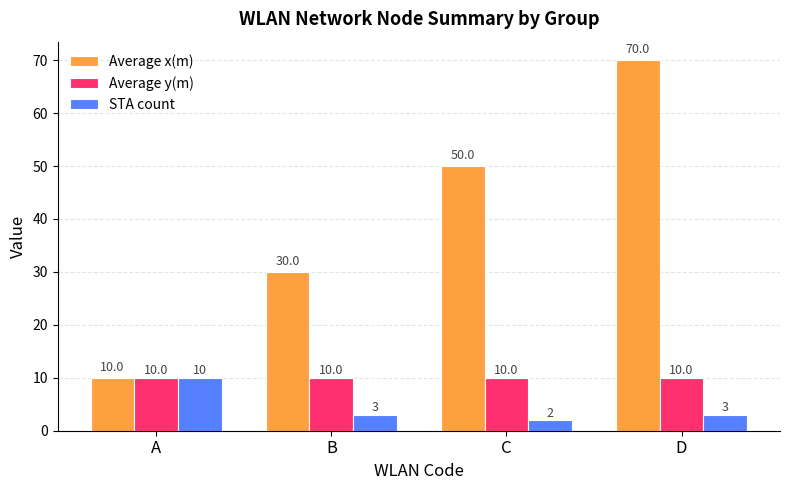

Between B and C, which series saw the biggest shift?

Average x(m)